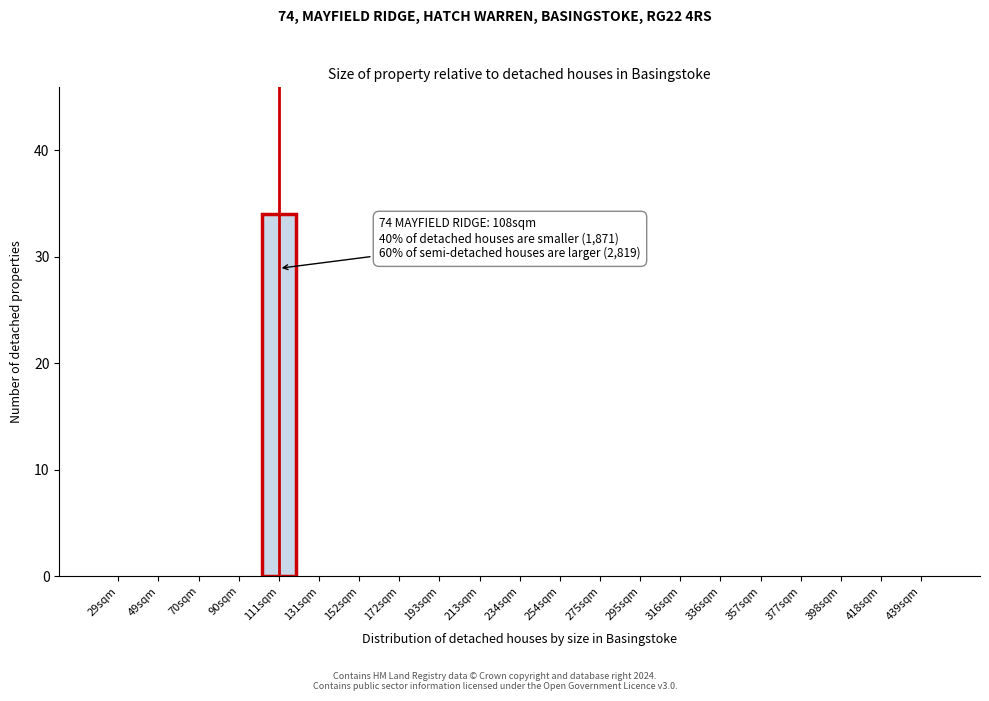

Reading left to right, extract all data points from this chart.

29sqm=0	49sqm=0	70sqm=0	90sqm=0	111sqm=34	131sqm=0	152sqm=0	172sqm=0	193sqm=0	213sqm=0	234sqm=0	254sqm=0	275sqm=0	295sqm=0	316sqm=0	336sqm=0	357sqm=0	377sqm=0	398sqm=0	418sqm=0	439sqm=0